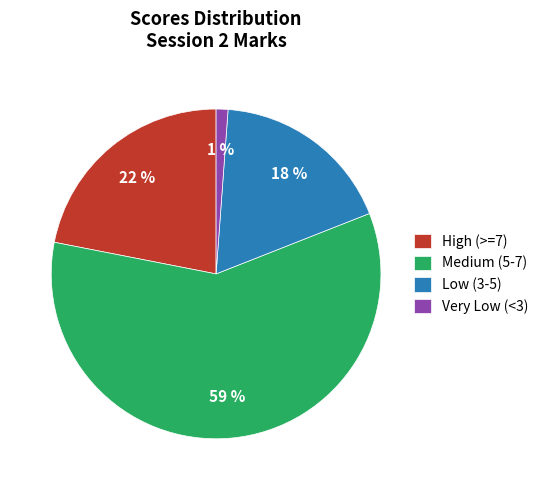

Is the sum of Medium (5-7) and Low (3-5) greater than half?

Yes